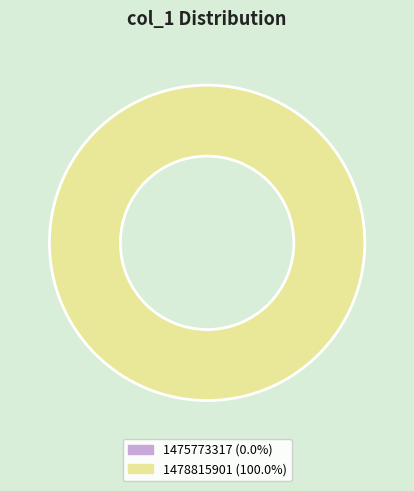

Combined, do 1475773317 and 1478815901 account for over 50%?

Yes